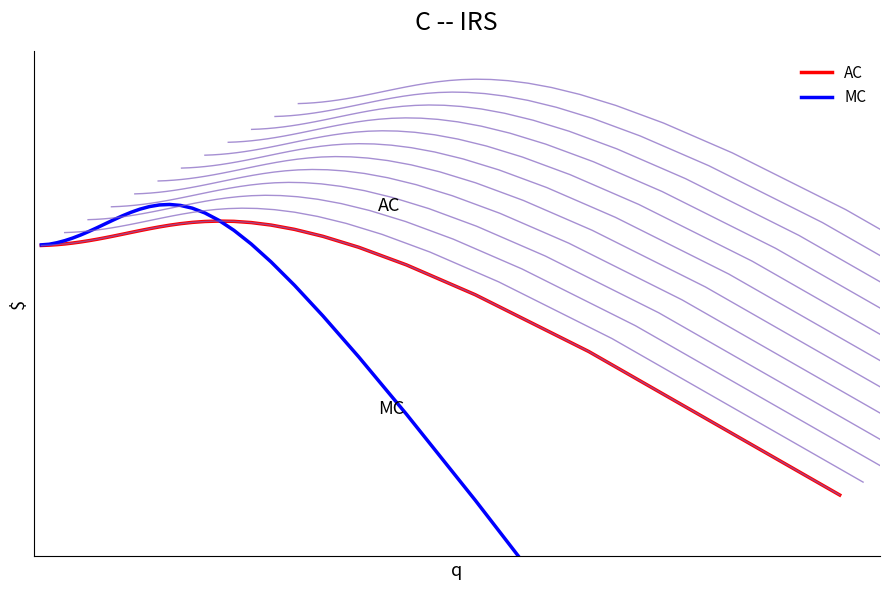

Reading left to right, extract all data points from this chart.

AC: -5.1	-5.1	-5.1	-5.1	-5.1	-5.0	-5.0	-5.0	-5.0	-5.0	-4.9	-4.9	-4.9	-4.9	-4.8	-4.8	-4.8	-4.8	-4.8	-4.8	-4.8	-4.8	-4.8	-4.9	-5.0	-5.1	-5.4	-5.8	-6.6	-8.6
MC: -5.1	-5.1	-5.1	-5.0	-5.0	-4.9	-4.9	-4.8	-4.8	-4.7	-4.7	-4.6	-4.6	-4.5	-4.5	-4.5	-4.5	-4.6	-4.6	-4.7	-4.9	-5.1	-5.3	-5.6	-6.1	-6.6	-7.4	-8.6	-10.7	-13.0